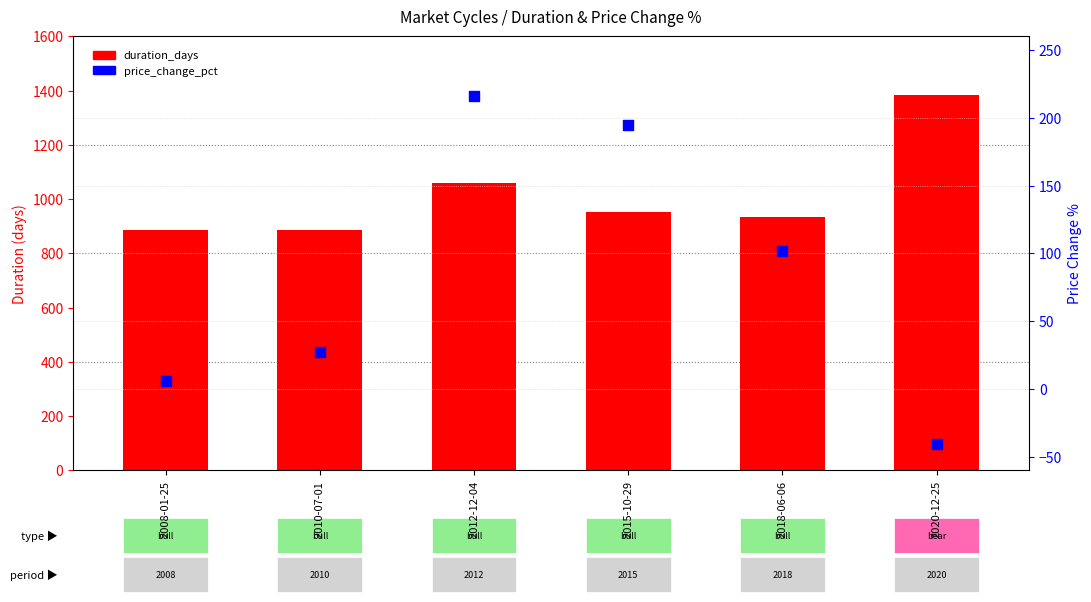

At how many categories does at least one series exceed 1273?

1